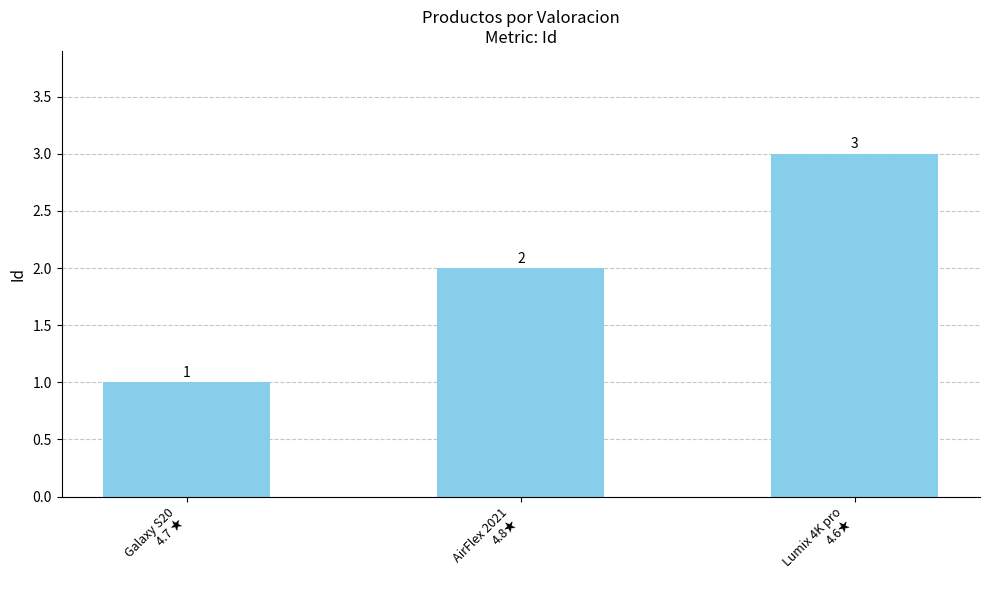

Approximately how many times larger is the value at Galaxy S20
4.7 ★ compared to Lumix 4K pro
4.6★?

0.3